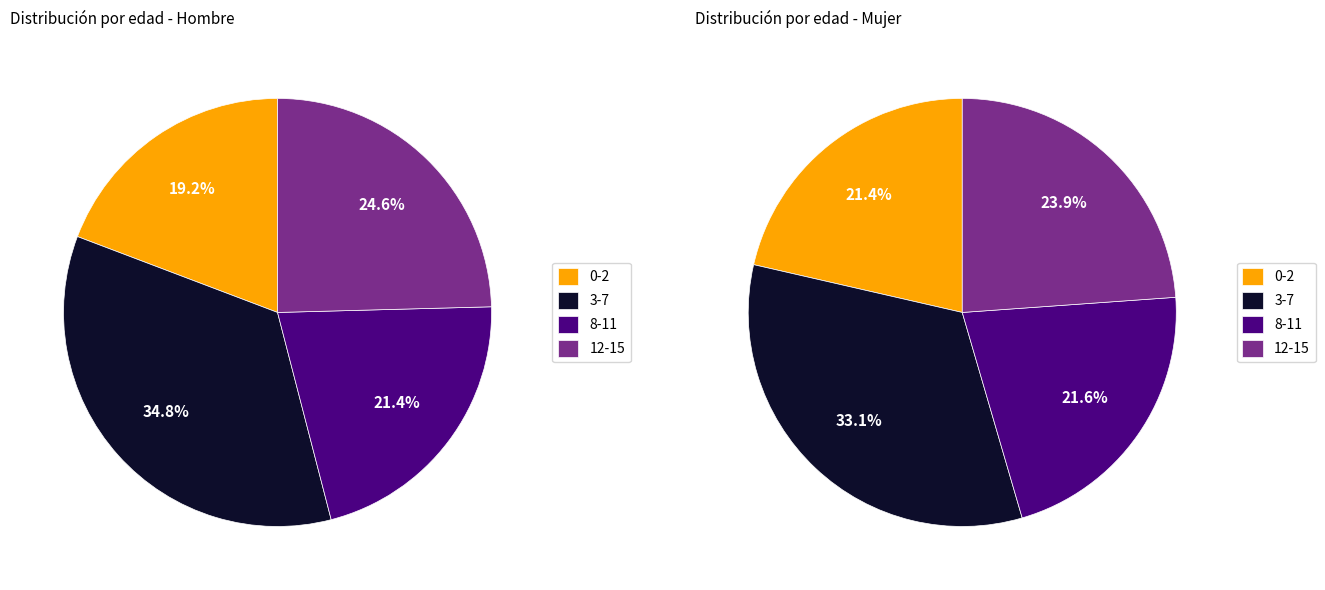

The 8-11 slice represents 21% of the pie. True or false?

True